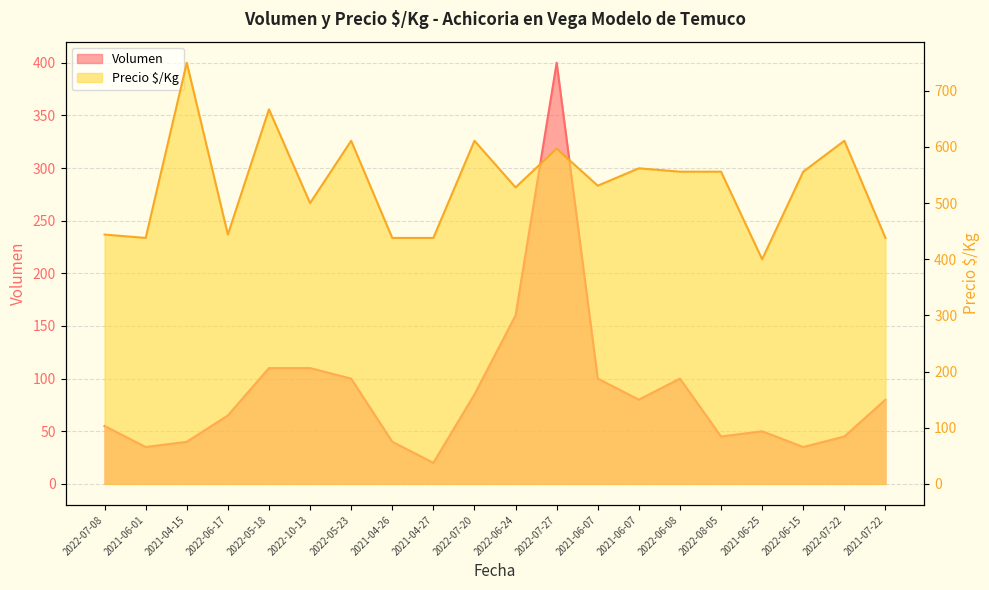

At which category does Precio $/Kg reach its first local valley?

2021-06-01